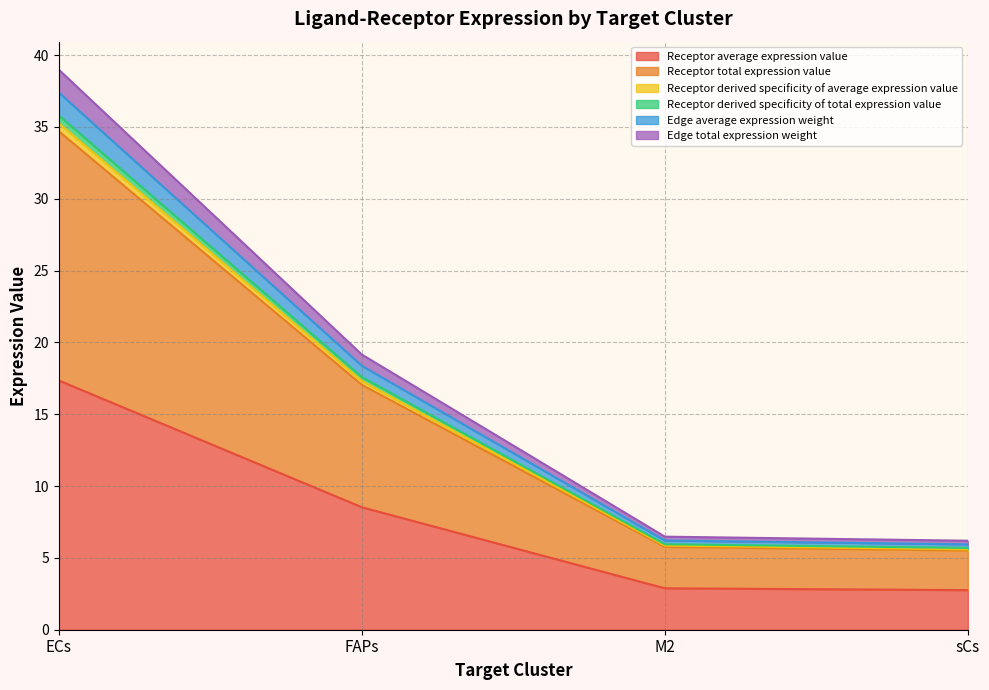

What is the label of the 1st point from the left?

ECs